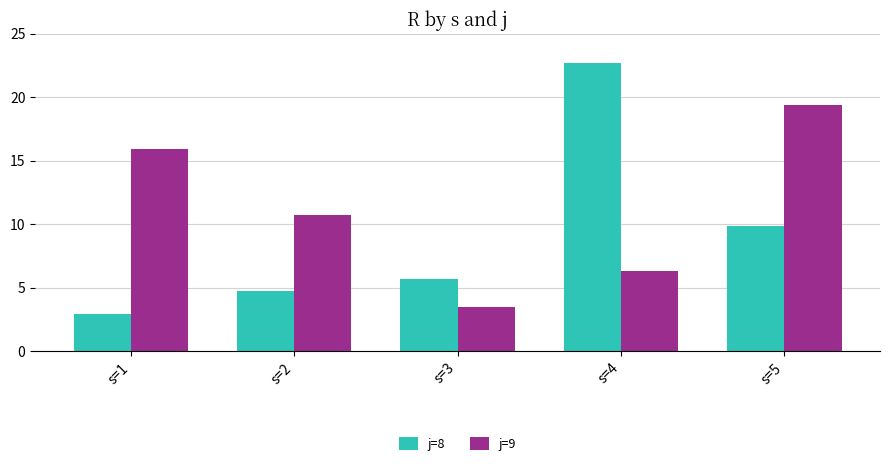

Which series changed the most between s=2 and s=4?

j=8